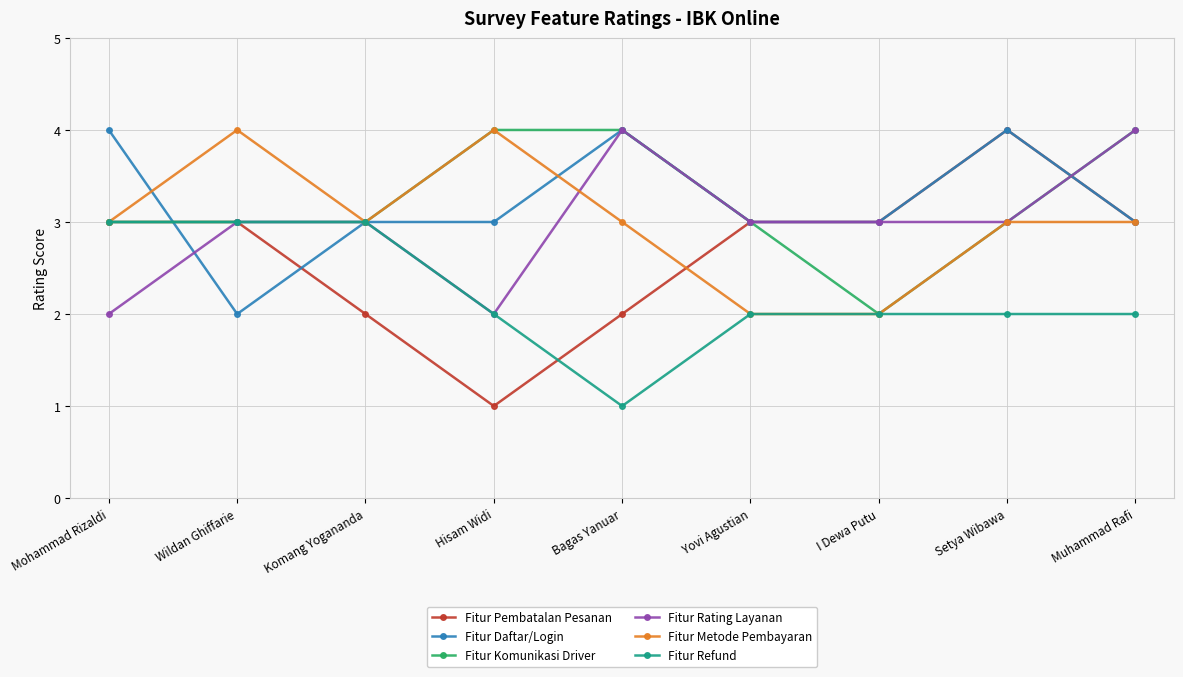

The value of Fitur Daftar/Login at Wildan Ghiffarie is 2. True or false?

True